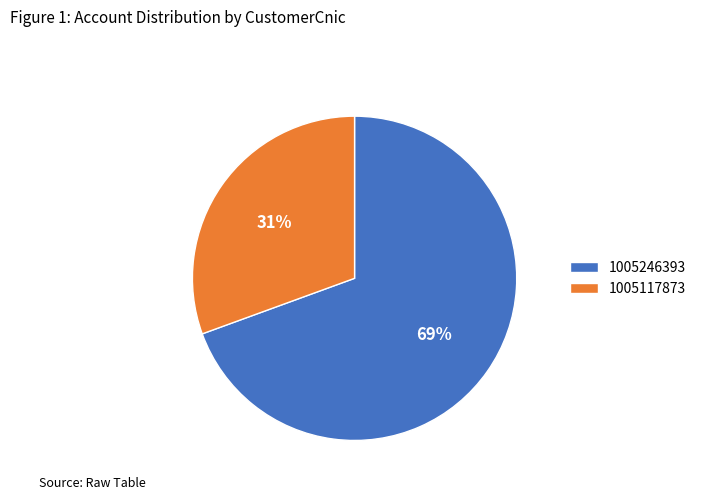

Rank the categories by value from lowest to highest.

1005117873, 1005246393